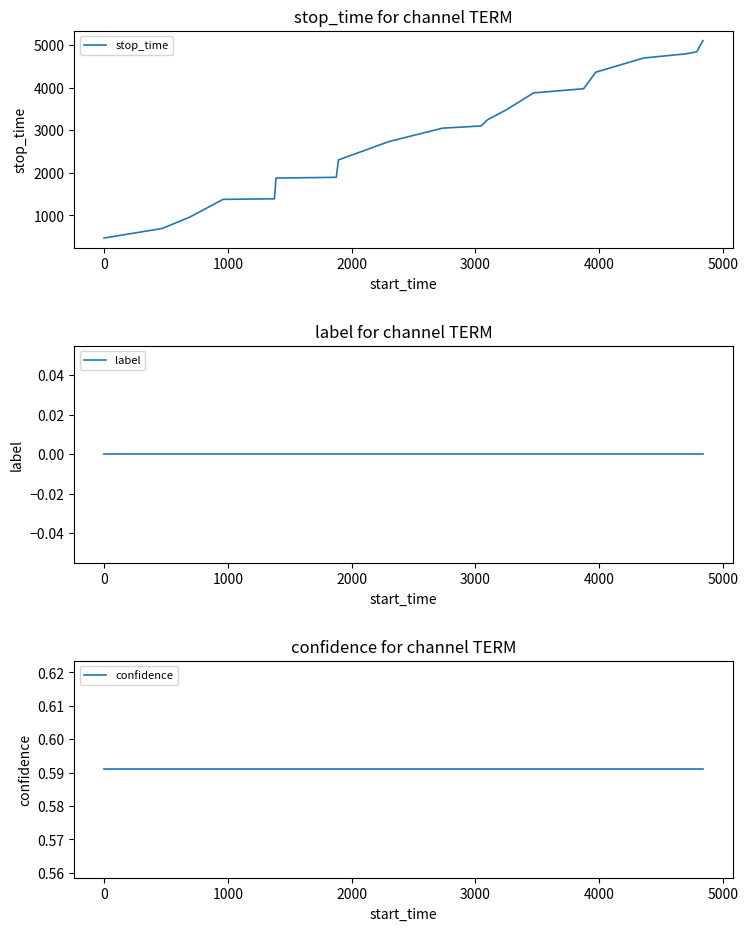

How many data points does each series have?

20